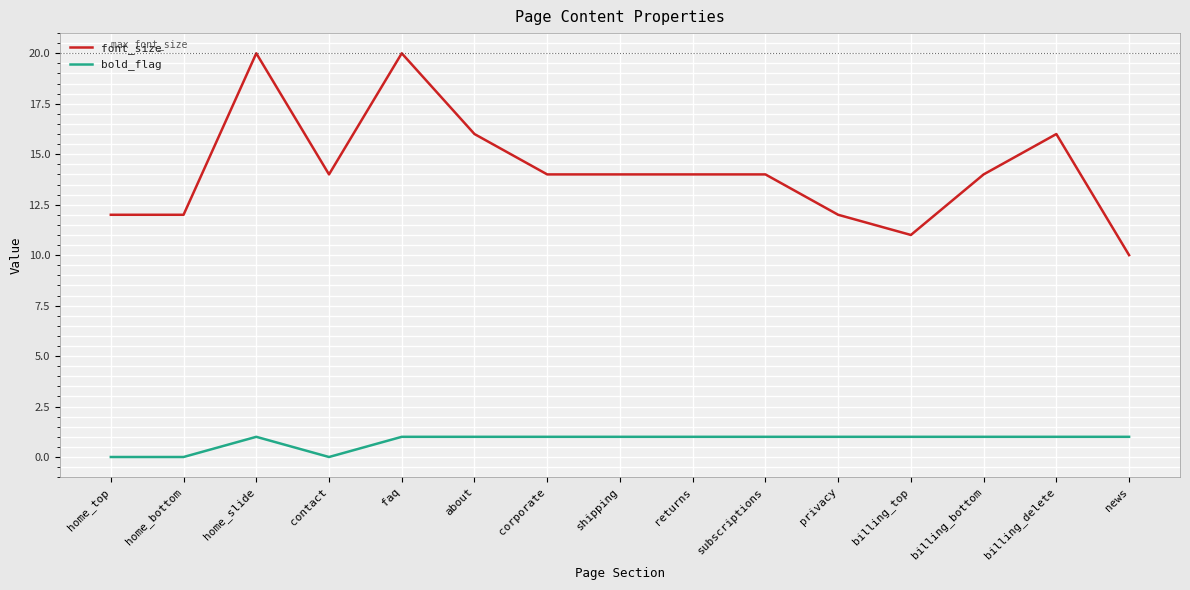

True or false: font_size and bold_flag intersect in this chart.

False